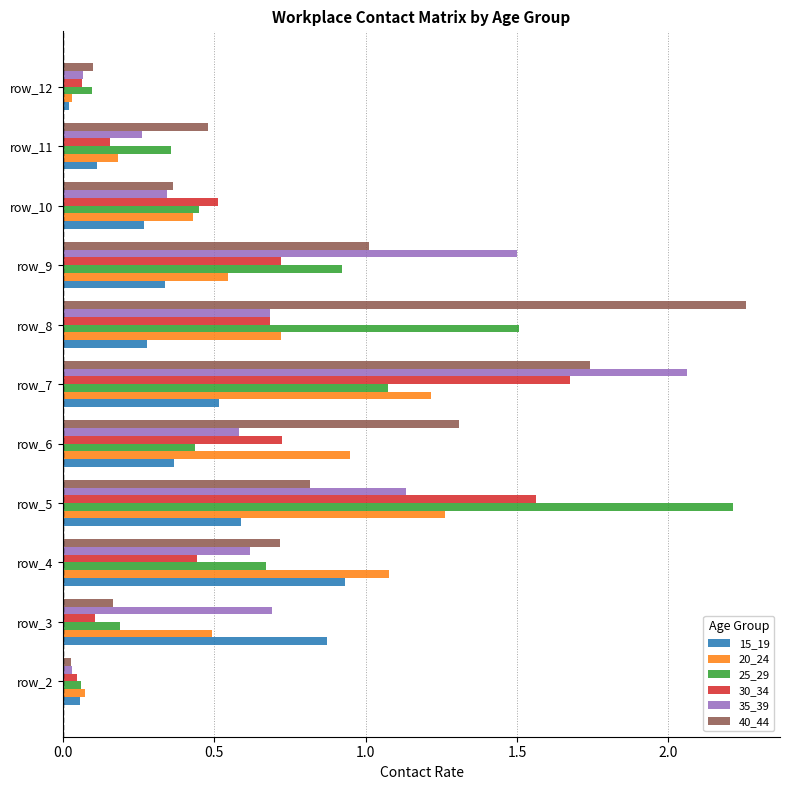

What is the sum of all 25_29 values?

8.0